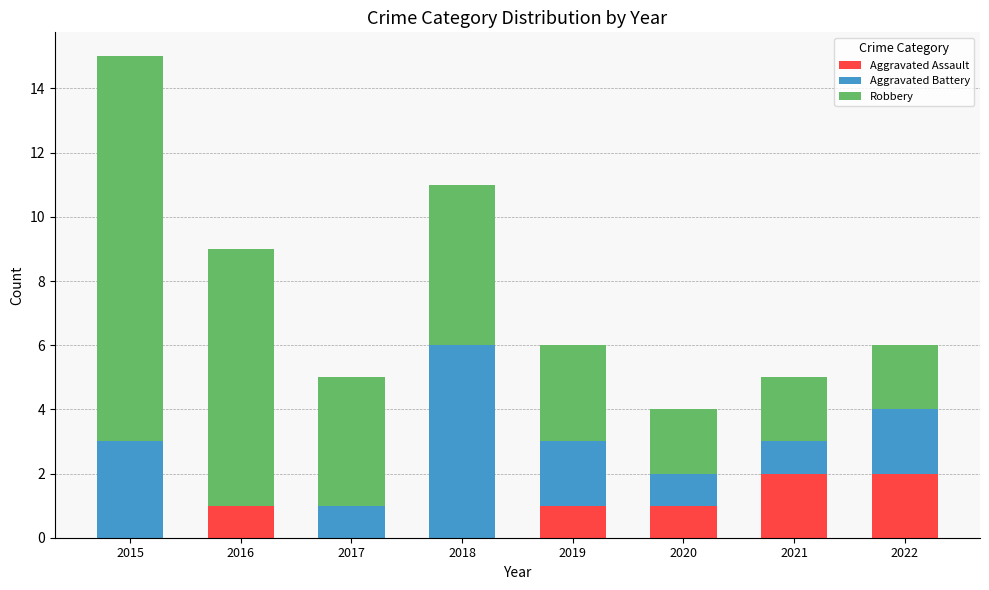

Does the chart contain stacked bars?

Yes